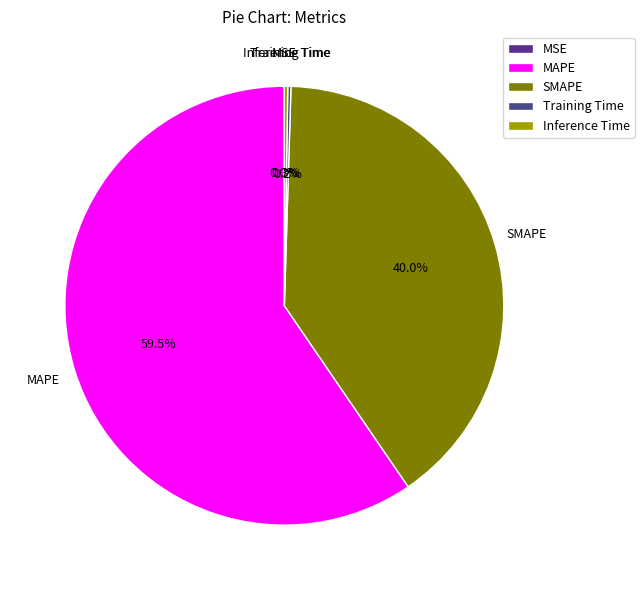

Which slice is the largest?

MAPE